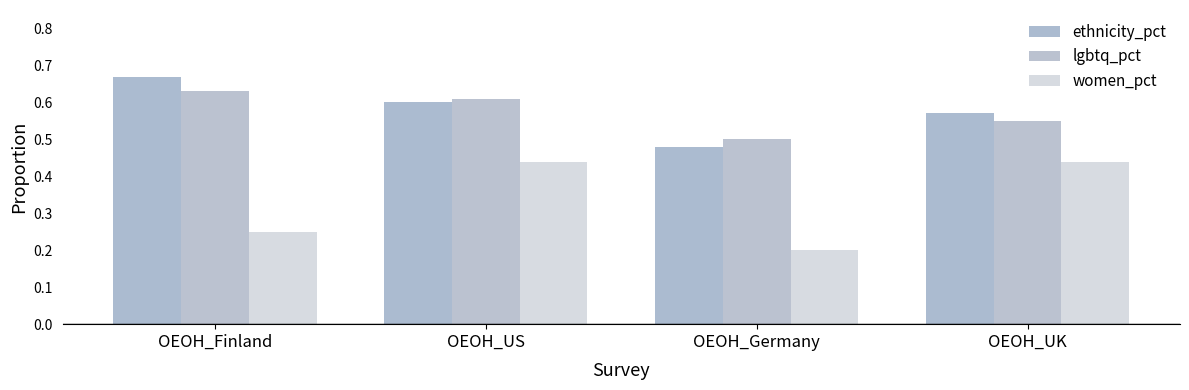

Is it true that lgbtq_pct equals 0.3 at OEOH_Finland?

False